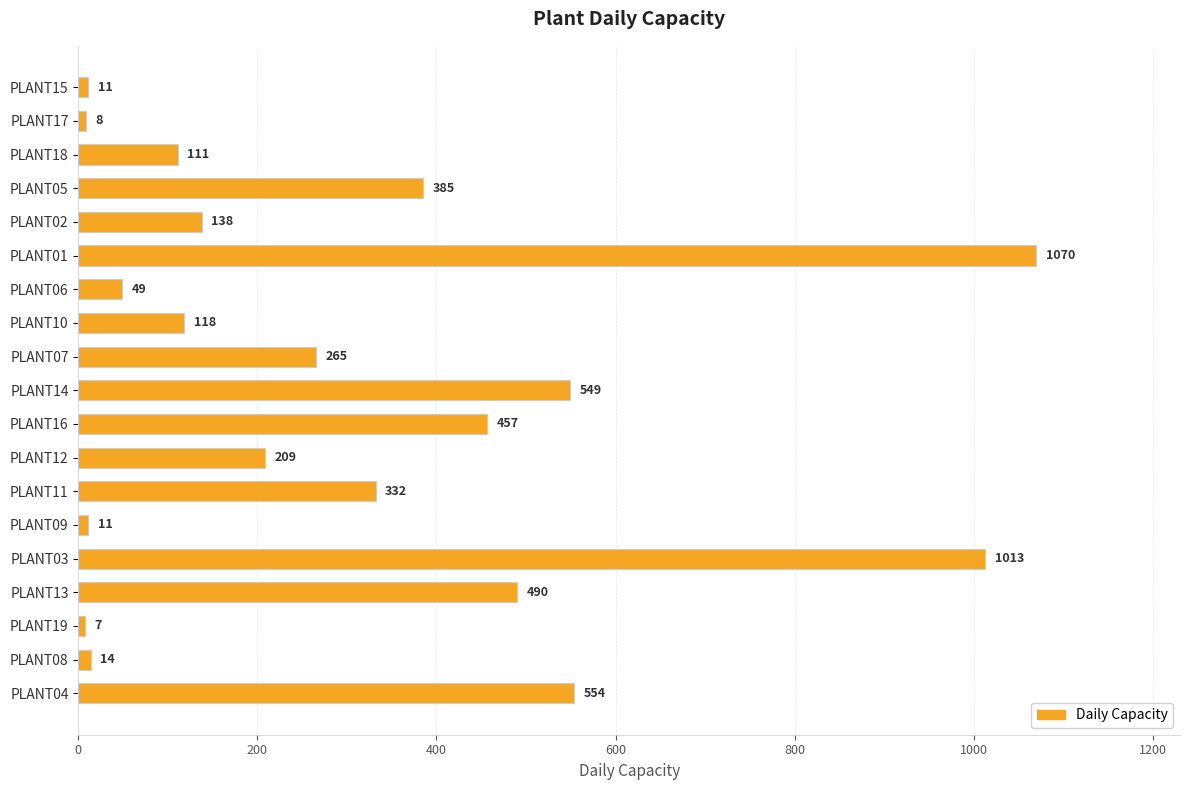

What is the value of the 10th bar from the top?

549